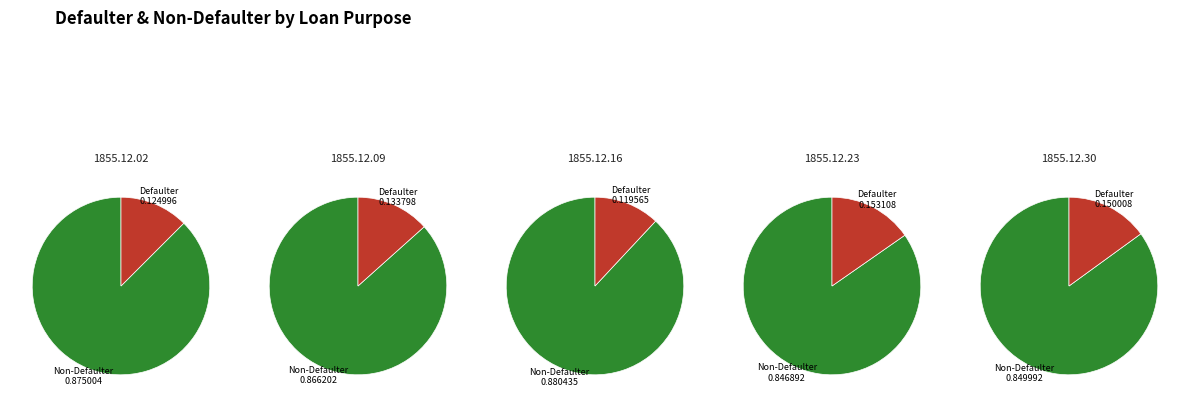

Rank the categories by value from lowest to highest.

1855.12.16, 1855.12.02, 1855.12.09, 1855.12.30, 1855.12.23